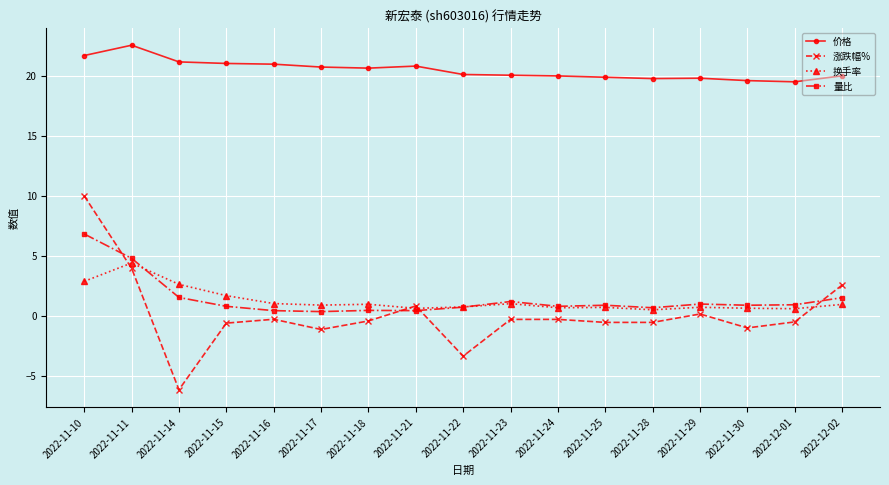

True or false: 换手率 and 量比 cross at least once.

True